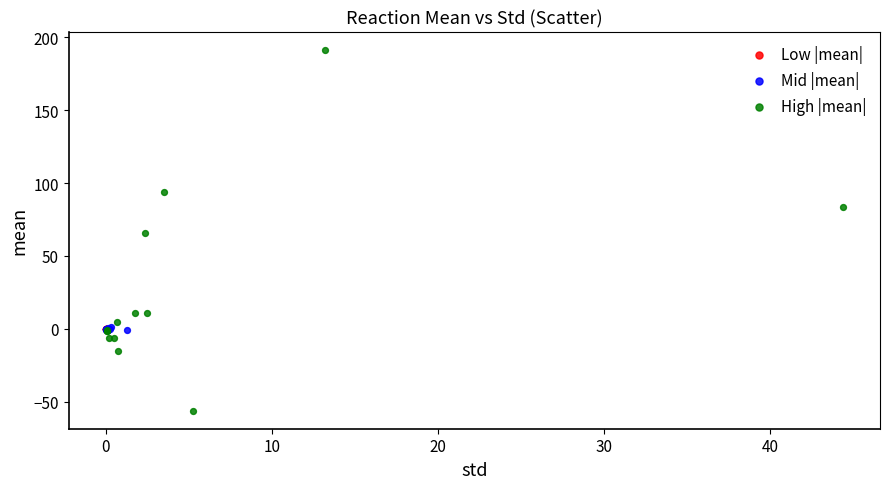

What are all the series names shown in the legend?

Low |mean|, Mid |mean|, High |mean|